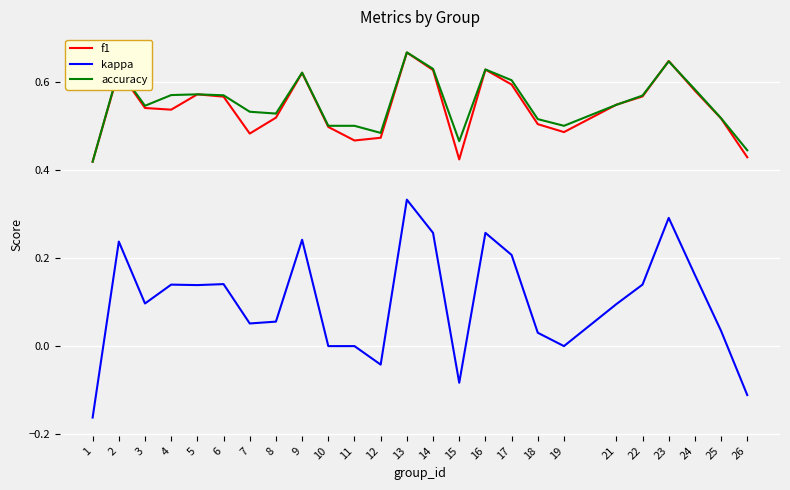

True or false: f1 and kappa intersect in this chart.

False